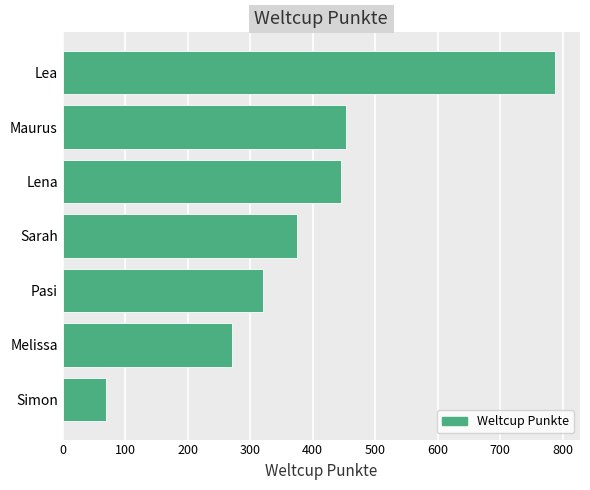

How many values are below 375?

3